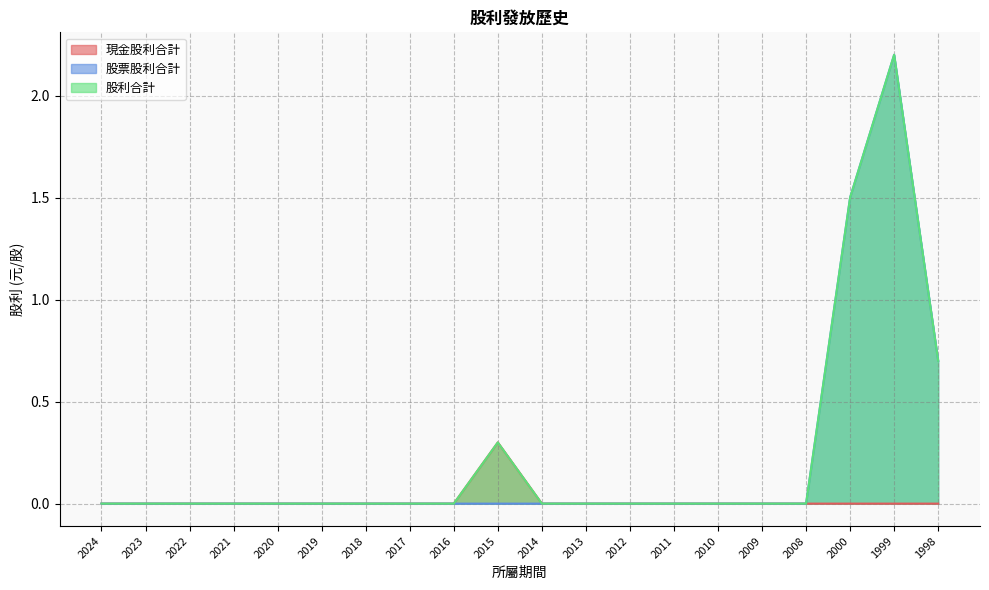

Which series has the widest spread of values?

股票股利合計